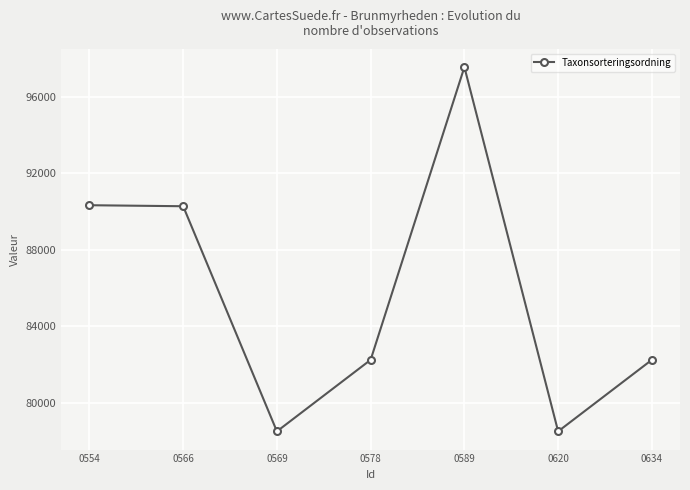

What is the minimum value shown in the chart?

78507